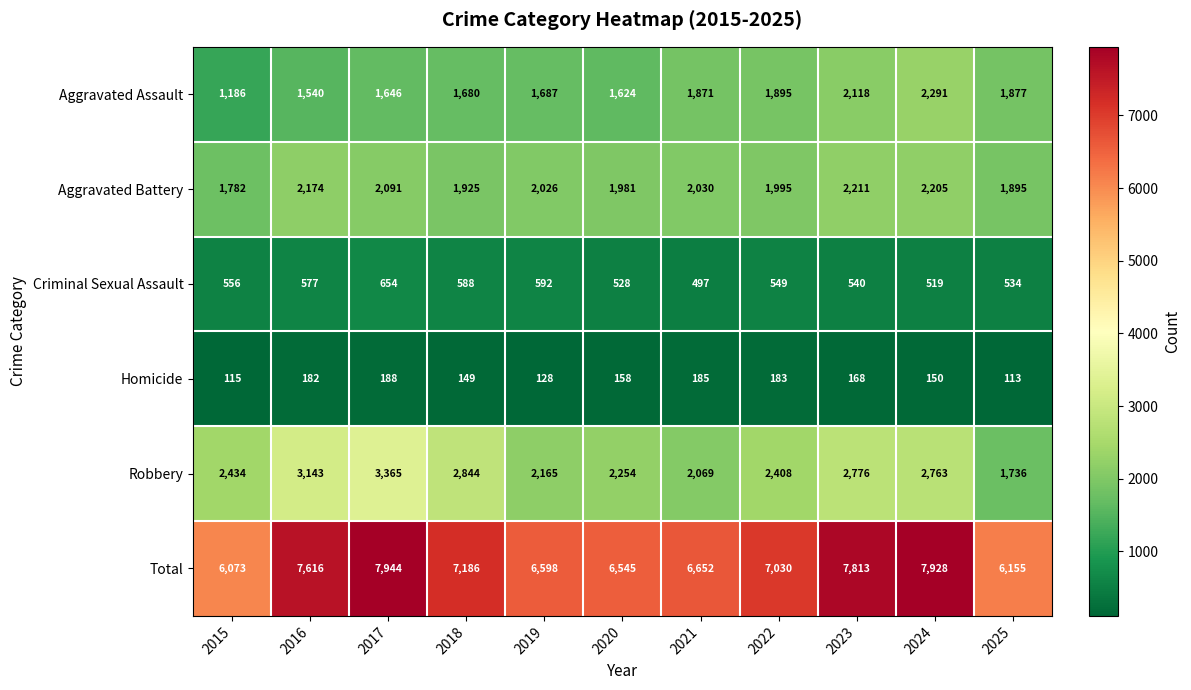

True or false: Homicide has a value of 262 at 2016.

False